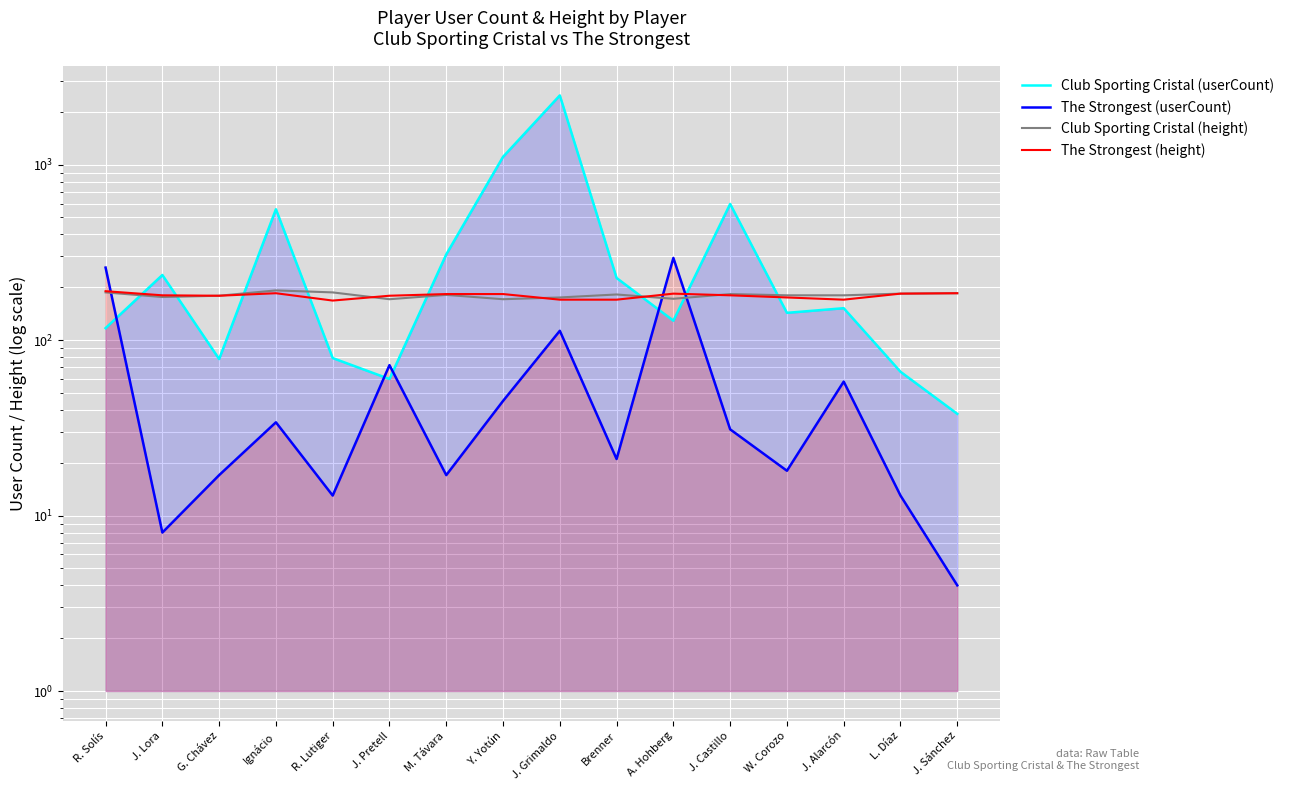

How many values in the Club Sporting Cristal (height) series exceed 181?

7